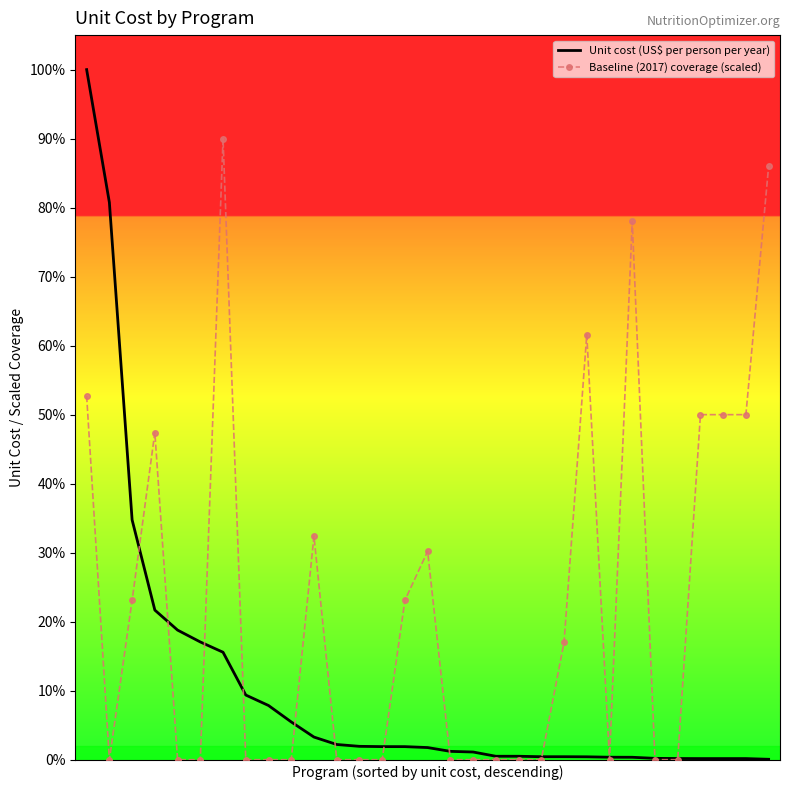

True or false: Baseline (2017) coverage (scaled) has more than 0 interior local peaks.

True